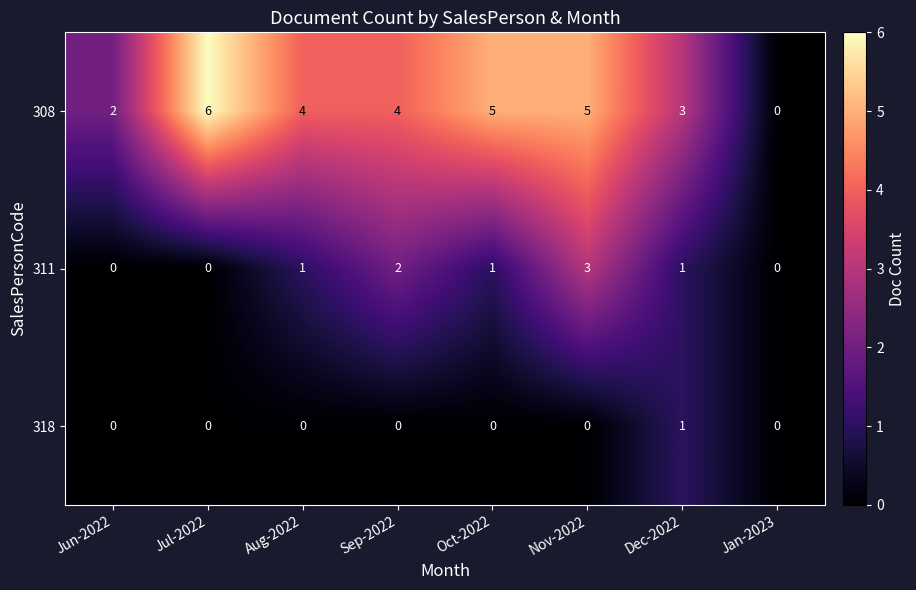

Reading left to right, extract all data points from this chart.

308: 2	6	4	4	5	5	3	0
311: 0	0	1	2	1	3	1	0
318: 0	0	0	0	0	0	1	0